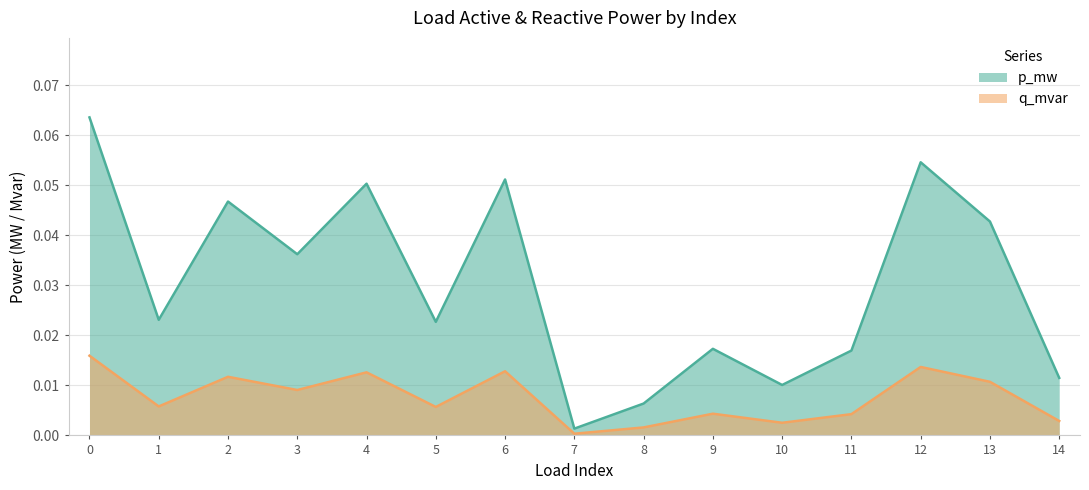

List the series in order of their overall mean, highest first.

p_mw, q_mvar